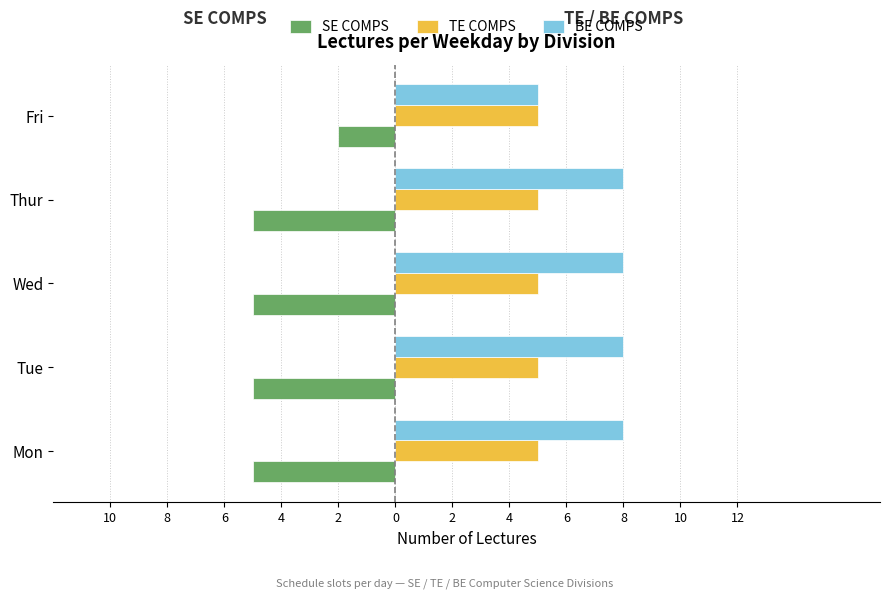

What is the minimum value shown in the chart?

-5.0